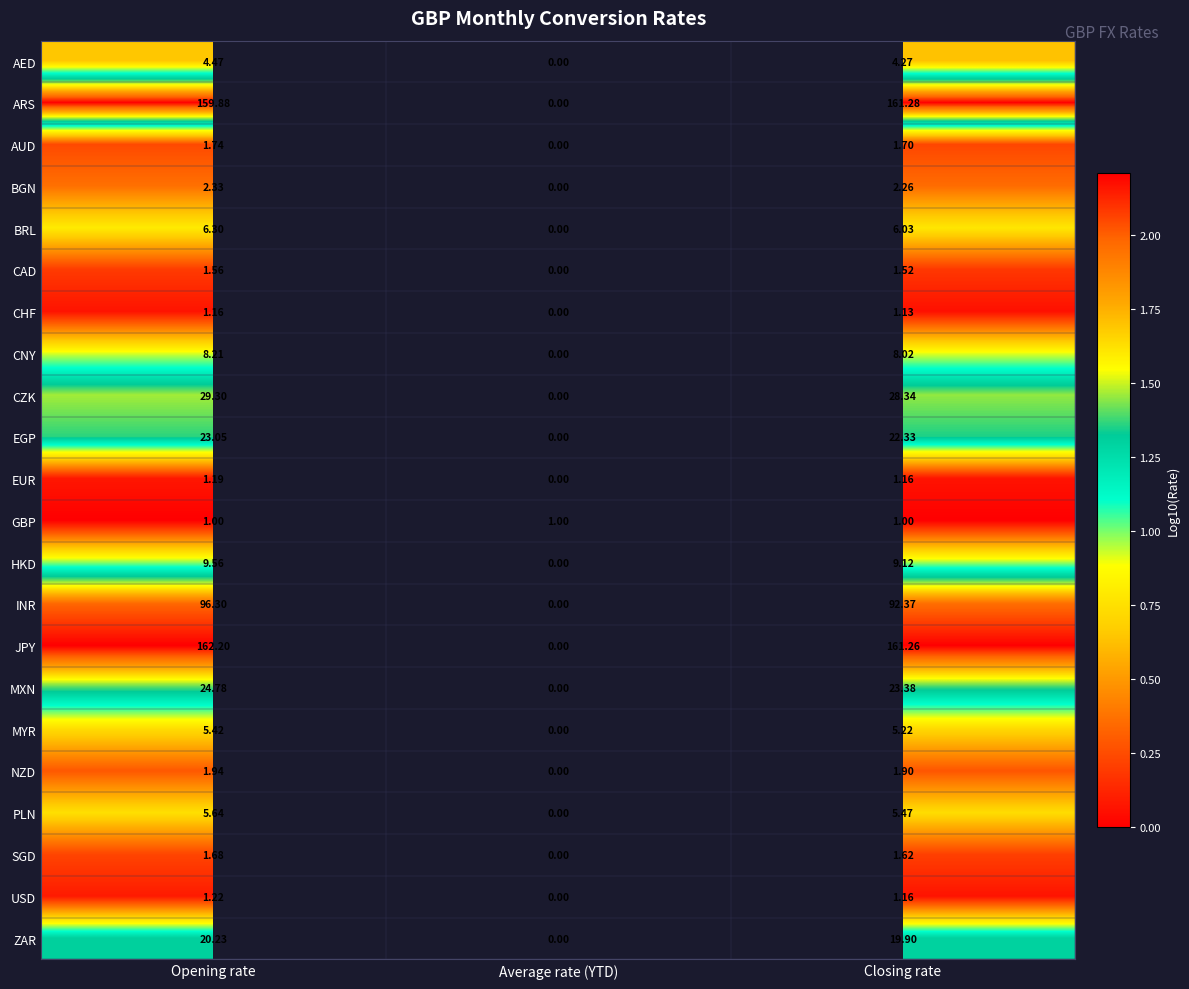

Count the number of data series in this chart.

22